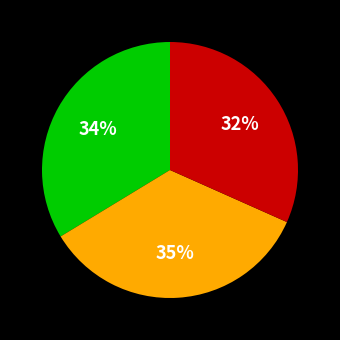

Does any single category account for the majority?

No